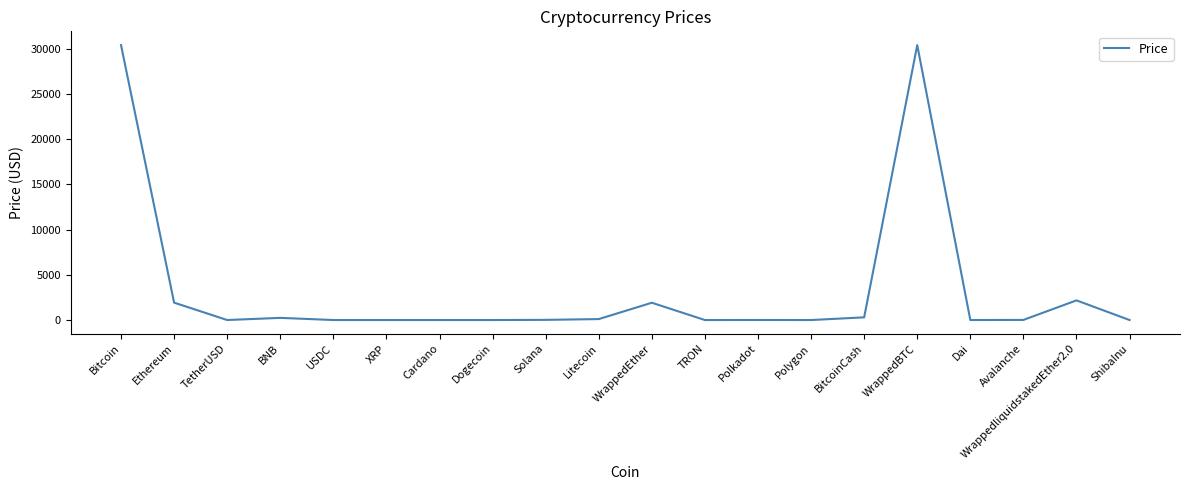

The chart shows a value of 3070.8 at Ethereum. True or false?

False